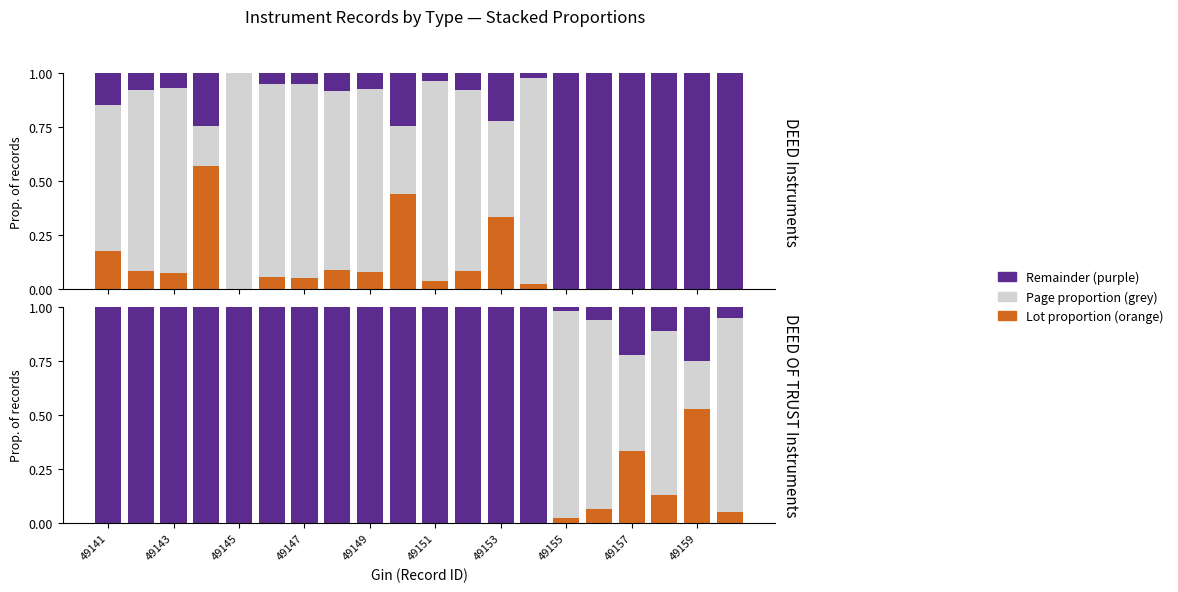

At which category is the sum across all series the highest?

49141